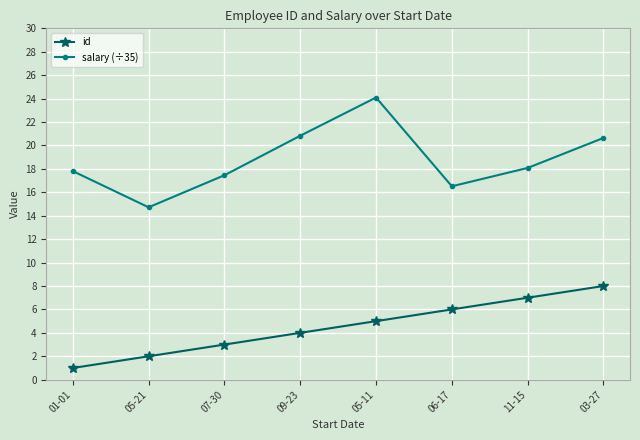

What value does the salary (÷35) series have at 05-21?

14.7